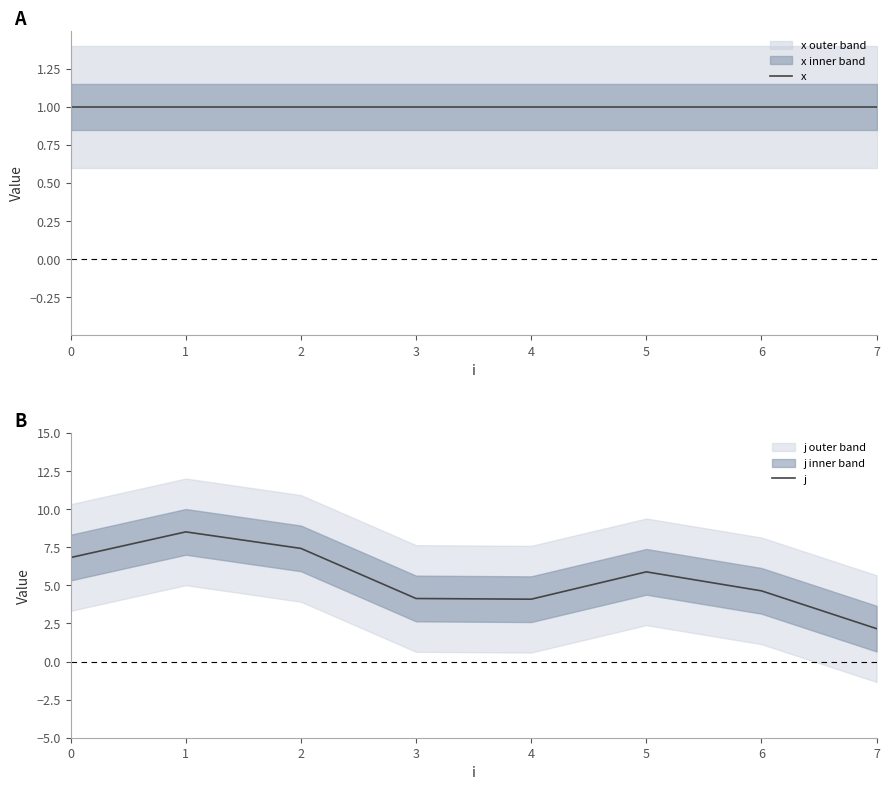

At which category does j reach its first local valley?

4